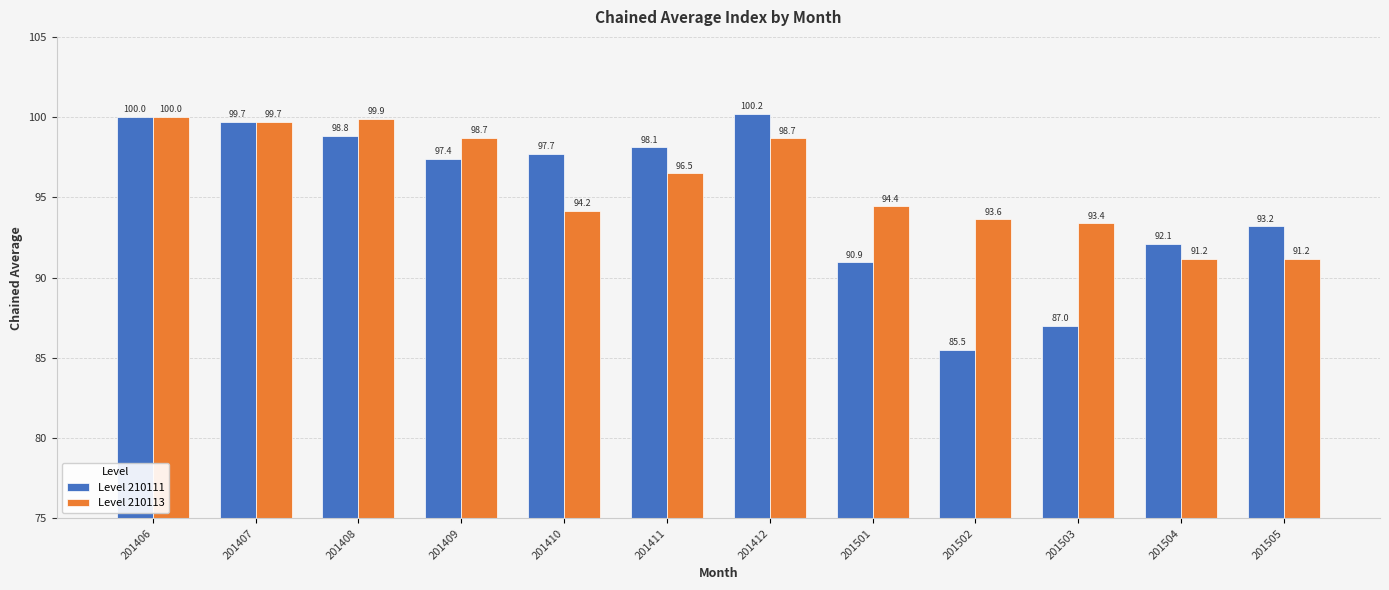

What is the value of the Level 210113 bar at the 9th from the left?

93.6